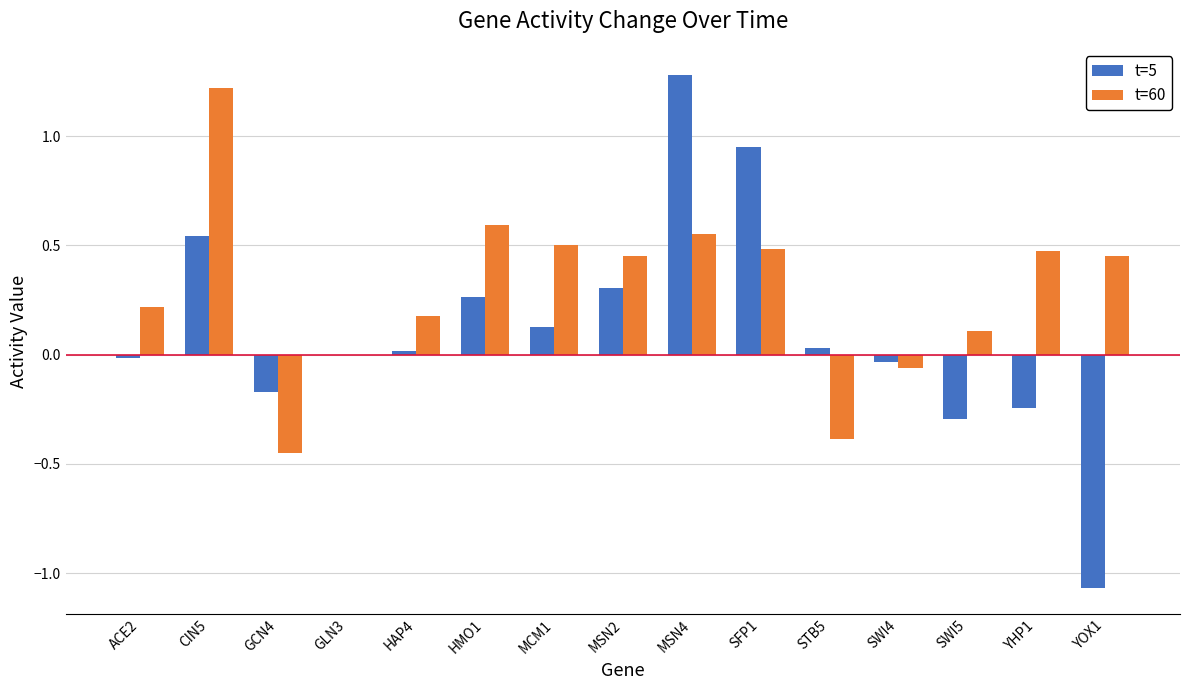

Which series has the largest total across all categories?

t=60